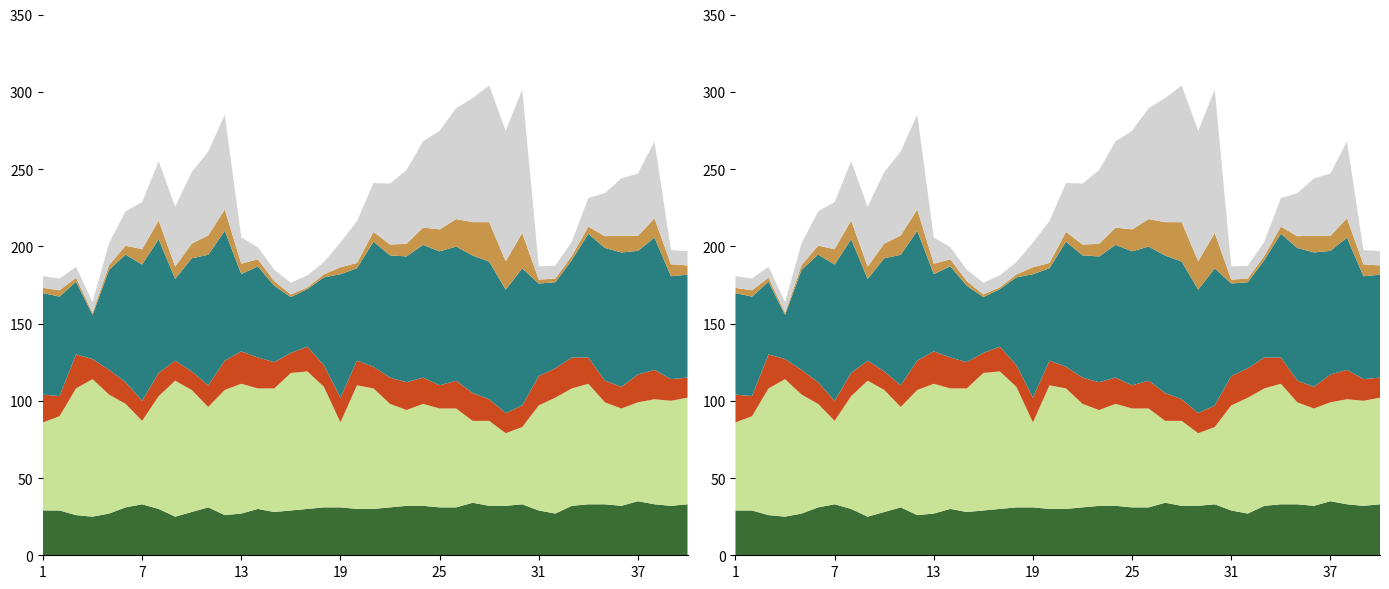

Reading left to right, what are all the values shown in this chart?

Temperature: 1=29.0	2=29.0	3=26.0	4=25.0	5=27.0	6=31.0	7=33.0	8=30.0	9=25.0	10=28.0	11=31.0	12=26.0	13=27.0	14=30.0	15=28.0	16=29.0	17=30.0	18=31.0	19=31.0	20=30.0	21=30.0	22=31.0	23=32.0	24=32.0	25=31.0	26=31.0	27=34.0	28=32.0	29=32.0	30=33.0	31=29.0	32=27.0	33=32.0	34=33.0	35=33.0	36=32.0	37=35.0	38=33.0	39=32.0	40=33.0
RH: 1=57.0	2=61.0	3=82.0	4=89.0	5=77.0	6=67.0	7=54.0	8=73.0	9=88.0	10=79.0	11=65.0	12=81.0	13=84.0	14=78.0	15=80.0	16=89.0	17=89.0	18=78.0	19=55.0	20=80.0	21=78.0	22=67.0	23=62.0	24=66.0	25=64.0	26=64.0	27=53.0	28=55.0	29=47.0	30=50.0	31=68.0	32=75.0	33=76.0	34=78.0	35=66.0	36=63.0	37=64.0	38=68.0	39=68.0	40=69.0
Ws: 1=18.0	2=13.0	3=22.0	4=13.0	5=16.0	6=14.0	7=13.0	8=15.0	9=13.0	10=12.0	11=14.0	12=19.0	13=21.0	14=20.0	15=17.0	16=13.0	17=16.0	18=14.0	19=16.0	20=16.0	21=14.0	22=17.0	23=18.0	24=17.0	25=15.0	26=18.0	27=18.0	28=14.0	29=13.0	30=14.0	31=19.0	32=19.0	33=20.0	34=17.0	35=14.0	36=14.0	37=18.0	38=19.0	39=14.0	40=13.0
FFMC: 1=65.7	2=64.4	3=47.1	4=28.6	5=64.8	6=82.6	7=88.2	8=86.6	9=52.9	10=73.2	11=84.5	12=84.0	13=50.0	14=59.0	15=49.4	16=36.1	17=37.3	18=56.9	19=79.9	20=59.8	21=81.0	22=79.1	23=81.4	24=85.9	25=86.7	26=86.8	27=89.0	28=89.1	29=79.9	30=88.7	31=59.9	32=55.7	33=63.1	34=80.1	35=85.9	36=87.0	37=80.0	38=85.6	39=66.6	40=66.6
DMC: 1=3.4	2=4.1	3=2.5	4=1.3	5=3.0	6=5.8	7=9.9	8=12.1	9=7.9	10=9.5	11=12.5	12=13.8	13=6.7	14=4.6	15=3.0	16=1.7	17=1.1	18=1.9	19=4.5	20=3.4	21=6.3	22=7.0	23=8.2	24=11.2	25=14.2	26=17.8	27=21.6	28=25.5	29=18.4	30=22.9	31=2.5	32=2.4	33=2.6	34=4.6	35=7.6	36=10.9	37=9.7	38=12.5	39=7.7	40=6.0
DC: 1=7.6	2=7.6	3=7.1	4=6.9	5=14.2	6=22.2	7=30.5	8=38.3	9=38.8	10=46.3	11=54.3	12=61.4	13=17.0	14=7.8	15=7.4	16=7.6	17=7.8	18=8.0	19=16.0	20=27.1	21=31.6	22=39.5	23=47.7	24=55.8	25=63.8	26=71.8	27=80.3	28=88.5	29=84.4	30=92.8	31=8.6	32=8.3	33=9.2	34=18.5	35=27.9	36=37.0	37=40.4	38=49.8	39=9.2	40=9.3